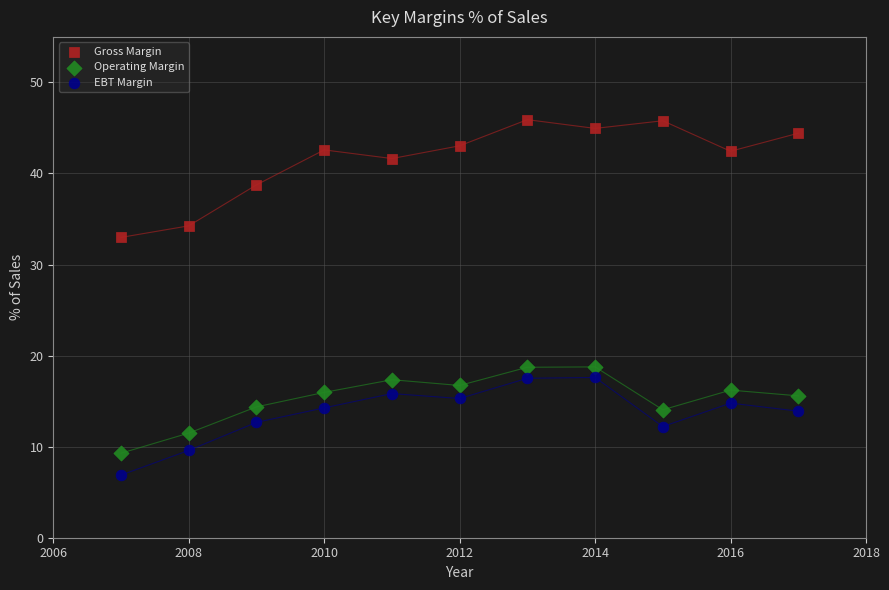

Which series contains the lowest Y value?

EBT Margin